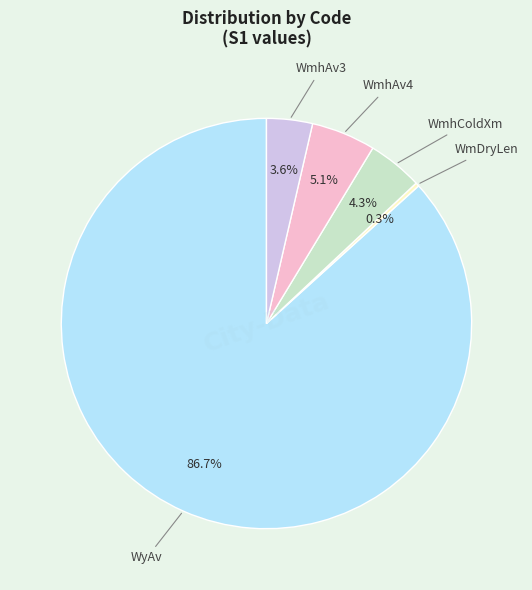

Is there a majority slice in this chart?

Yes